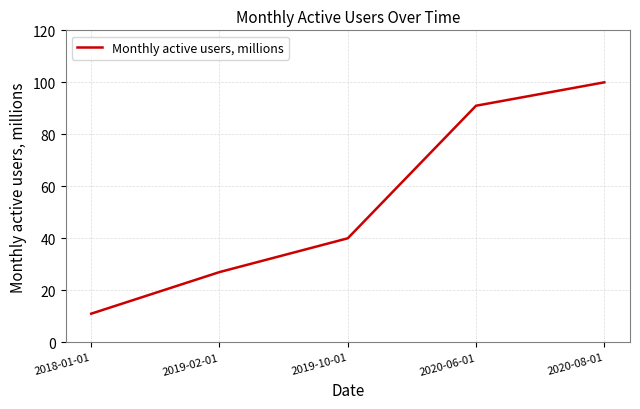

What is the change in value from 2018-01-01 to 2020-08-01?

+89